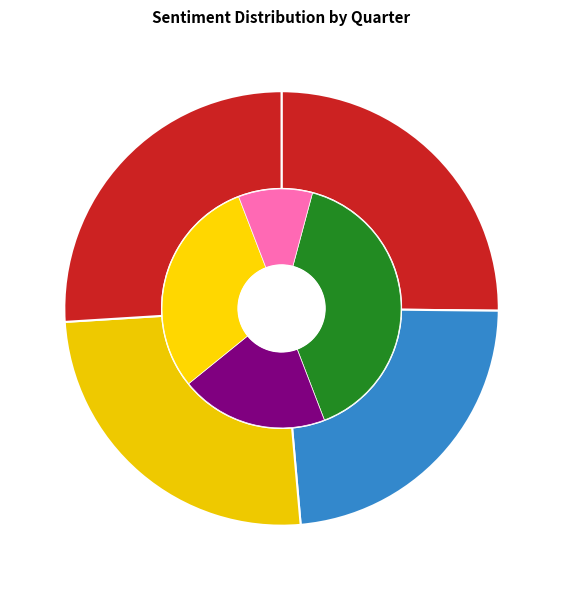

Rank the categories by value from lowest to highest.

Q1 2017, Q2 2017, Q4 2016, Q3 2016